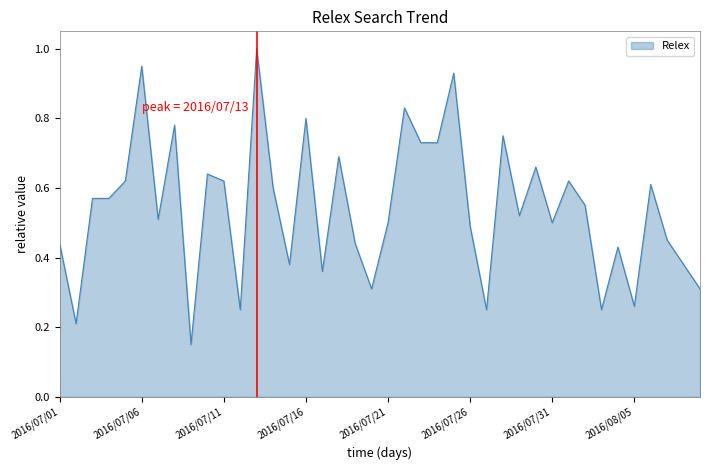

What is the maximum value shown in the chart?

1.0